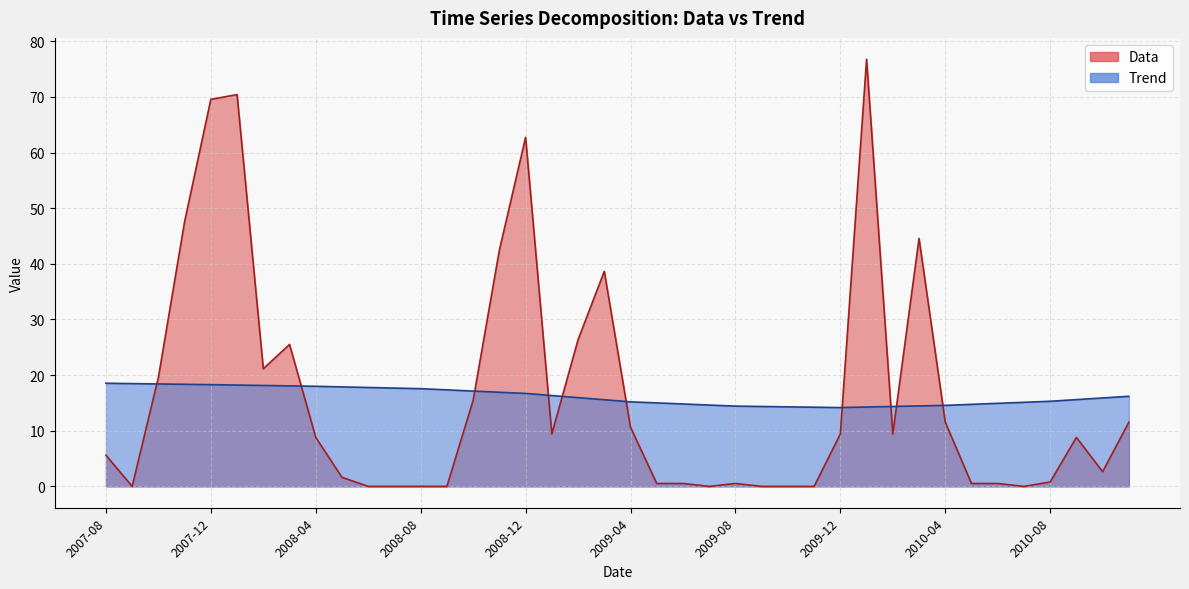

Reading left to right, transcribe all the data shown in this chart.

Data: 2007-08=5.6	2007-09=0.0	2007-10=19.6	2007-11=47.6	2007-12=69.6	2008-01=70.4	2008-02=21.1	2008-03=25.5	2008-04=8.8	2008-05=1.6	2008-06=0.0	2008-07=0.0	2008-08=0.0	2008-09=0.0	2008-10=15.5	2008-11=42.5	2008-12=62.7	2009-01=9.4	2009-02=26.4	2009-03=38.6	2009-04=10.6	2009-05=0.5	2009-06=0.5	2009-07=0.0	2009-08=0.5	2009-09=0.0	2009-10=0.0	2009-11=0.0	2009-12=9.4	2010-01=76.8	2010-02=9.4	2010-03=44.6	2010-04=11.5	2010-05=0.5	2010-06=0.5	2010-07=0.0	2010-08=0.8	2010-09=8.8	2010-10=2.6	2010-11=11.5
Trend: 2007-08=18.5	2007-09=18.5	2007-10=18.4	2007-11=18.3	2007-12=18.3	2008-01=18.2	2008-02=18.1	2008-03=18.1	2008-04=18.0	2008-05=17.9	2008-06=17.8	2008-07=17.7	2008-08=17.6	2008-09=17.3	2008-10=17.1	2008-11=16.9	2008-12=16.7	2009-01=16.3	2009-02=16.0	2009-03=15.6	2009-04=15.2	2009-05=15.0	2009-06=14.8	2009-07=14.6	2009-08=14.4	2009-09=14.4	2009-10=14.3	2009-11=14.2	2009-12=14.2	2010-01=14.3	2010-02=14.4	2010-03=14.5	2010-04=14.6	2010-05=14.7	2010-06=14.9	2010-07=15.1	2010-08=15.3	2010-09=15.6	2010-10=15.9	2010-11=16.2